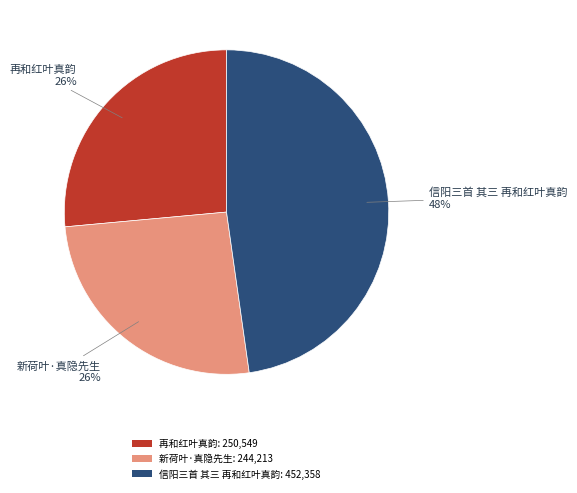

Count the number of slices in the pie.

3